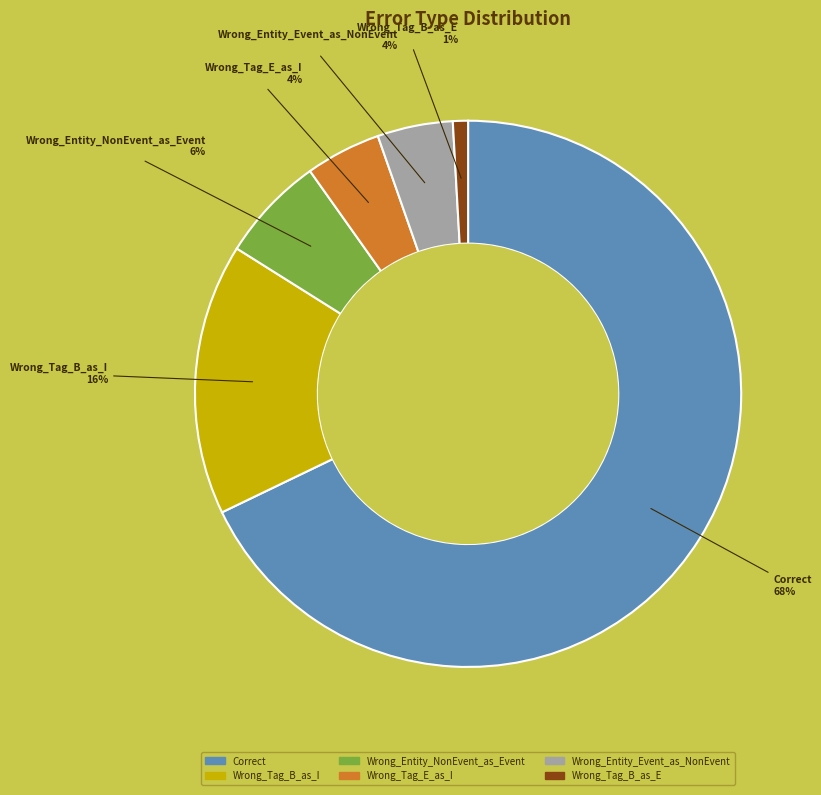

To the nearest percent, what is the difference between the Wrong_Entity_Event_as_NonEvent and Wrong_Entity_NonEvent_as_Event slice percentages?

2%